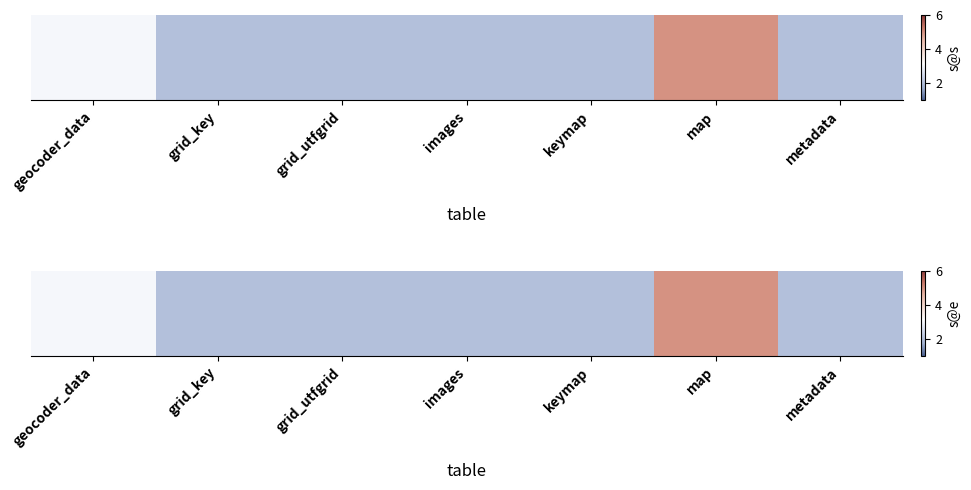

Read the value at grid_utfgrid.

2